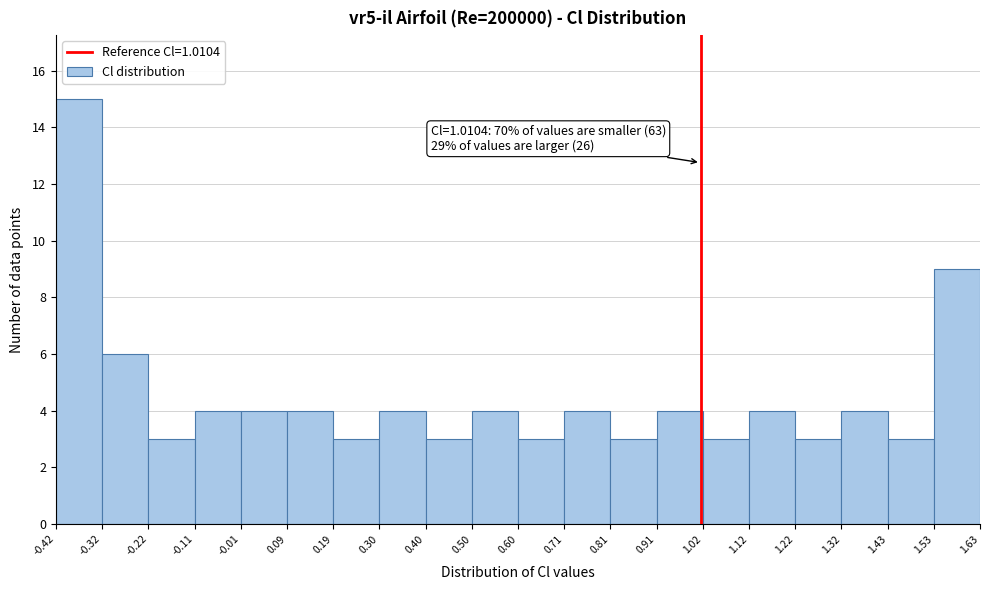

Which range on the x-axis has the tallest bar?

-0.42 to -0.32